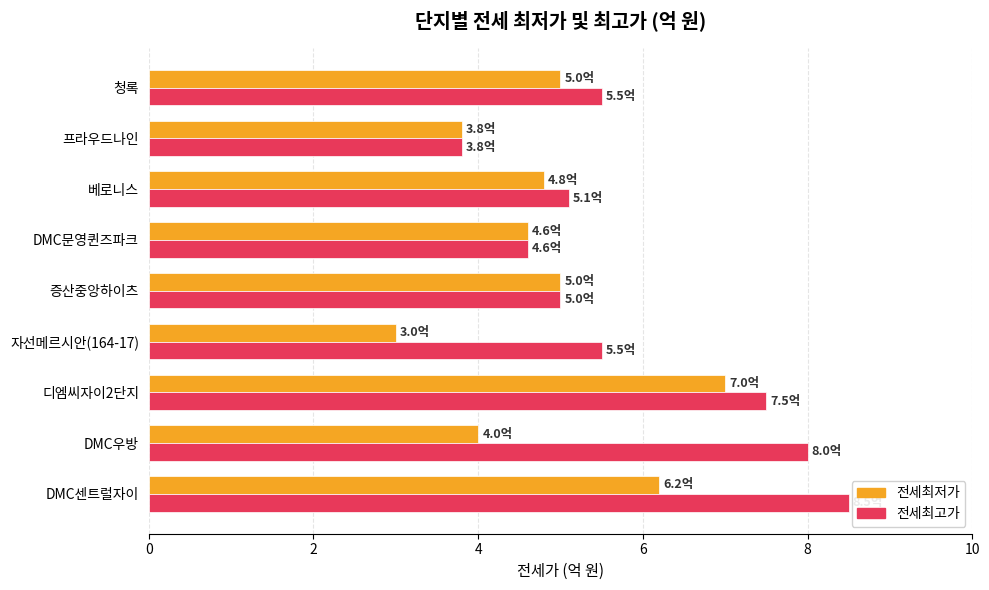

Is it true that 전세최저가 equals 4.8 at 베로니스?

True